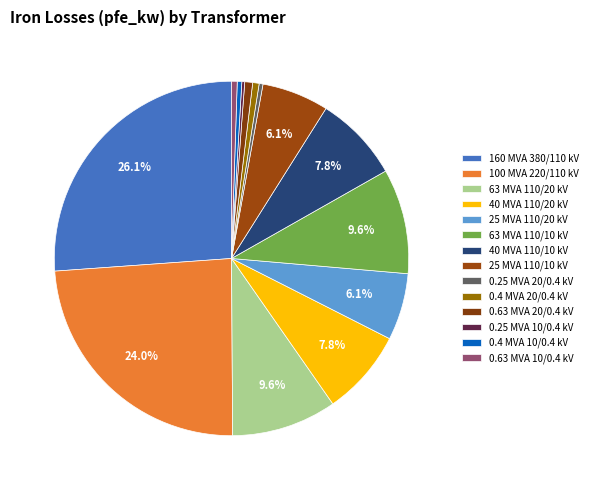

How many segments does this pie chart have?

14